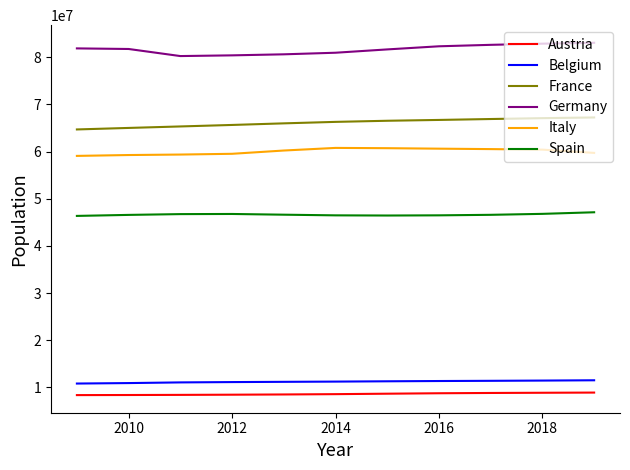

What is the lowest value of the Germany series?

80274983